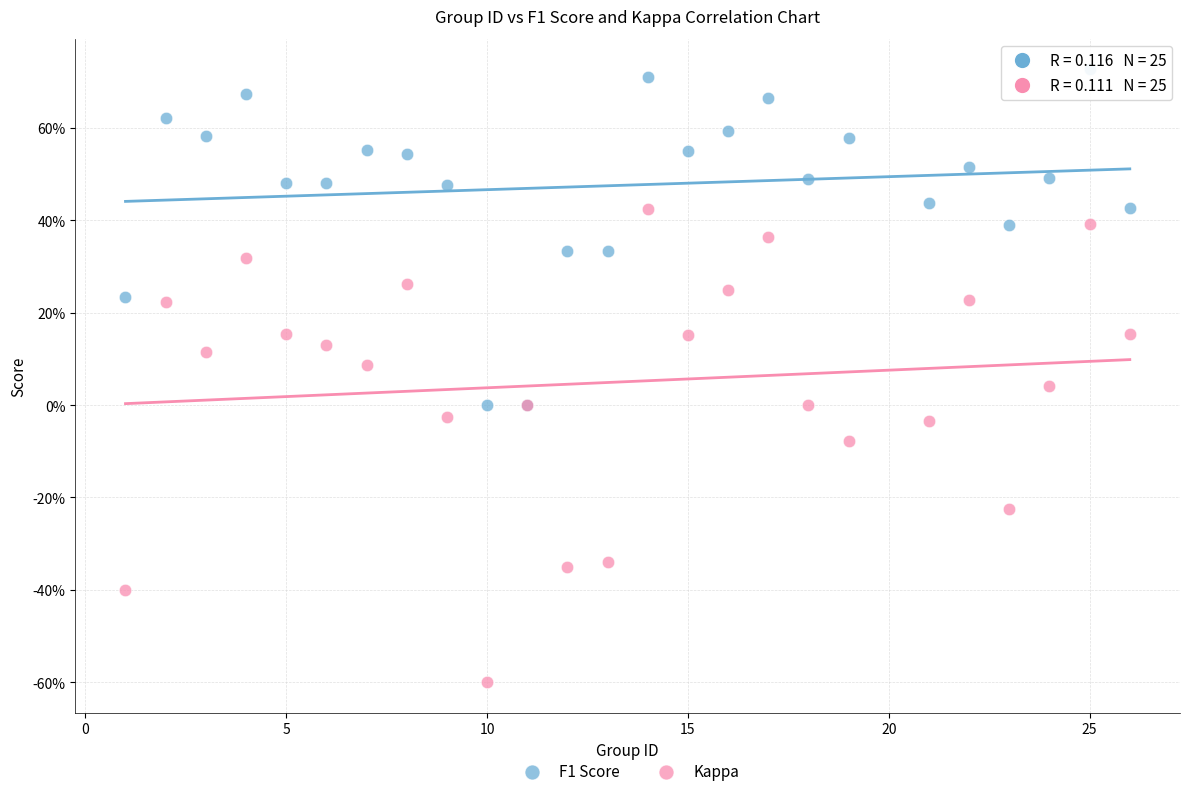

Which series contains the lowest Y value?

Kappa